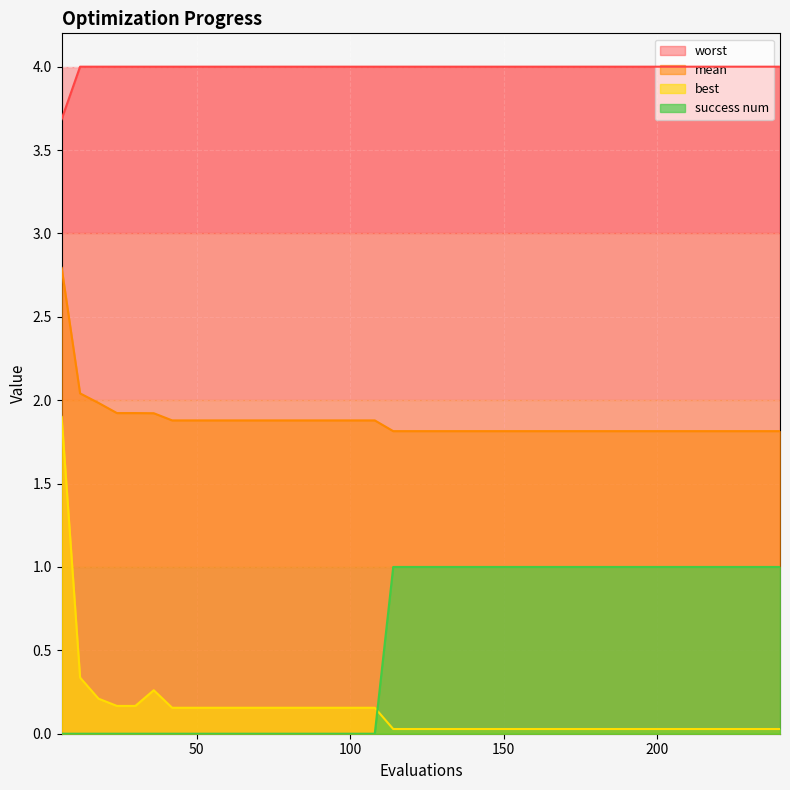

How many series are shown in this chart?

4